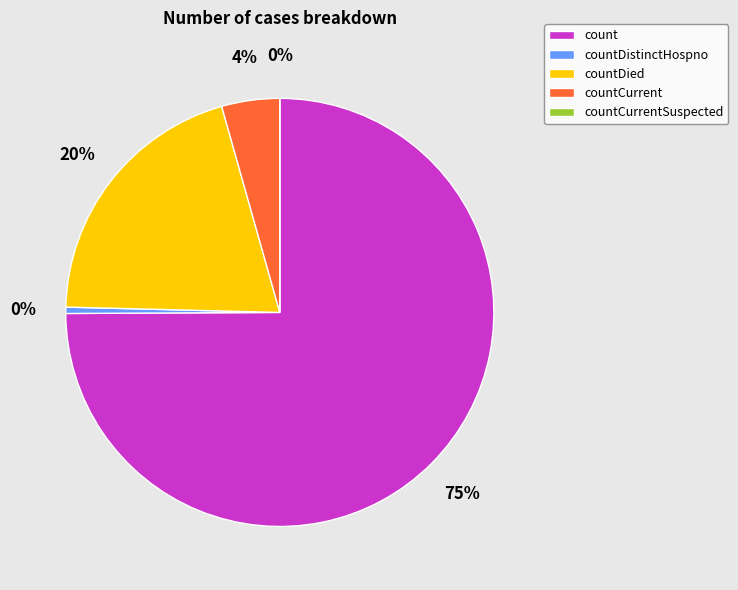

What is the largest slice in the pie chart?

count